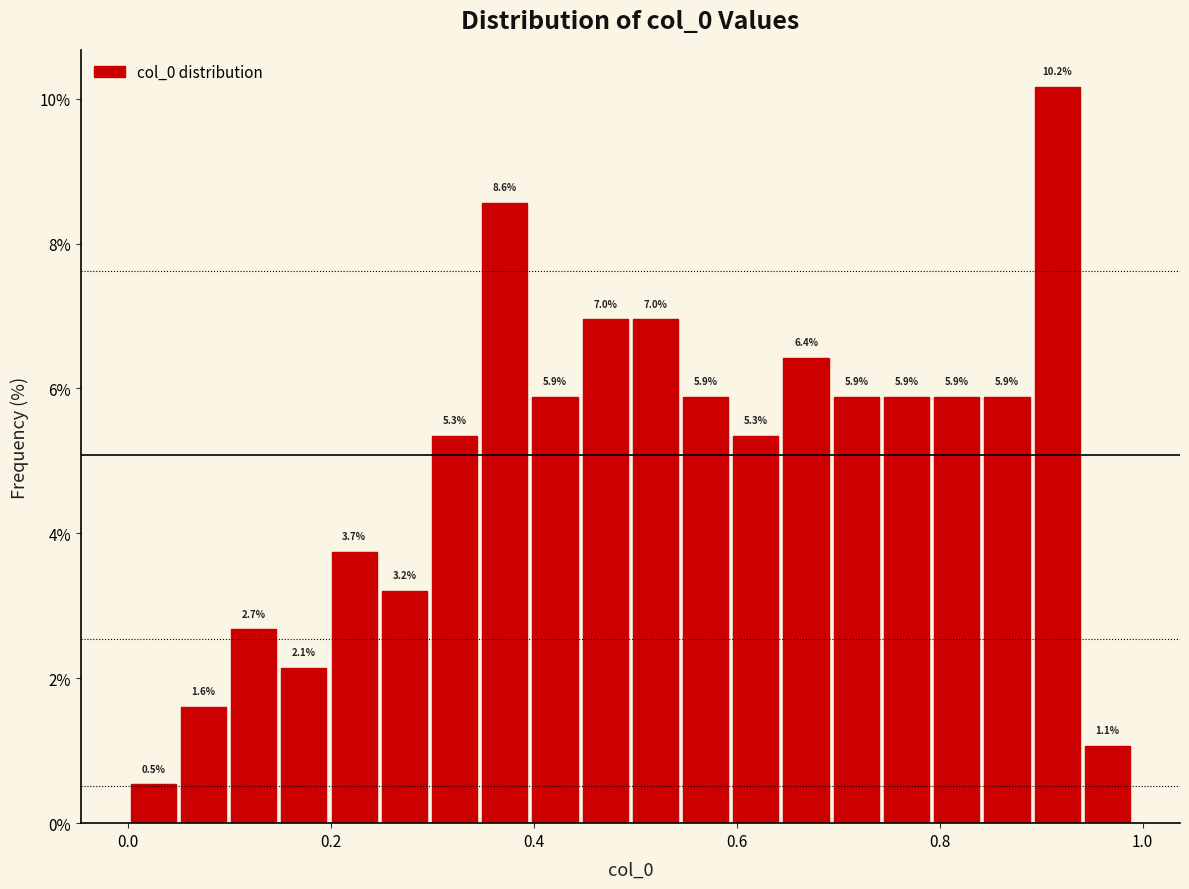

Around what value on the x-axis is the tallest bar? Give the approximate position of its centre, as read against the axis.

0.92